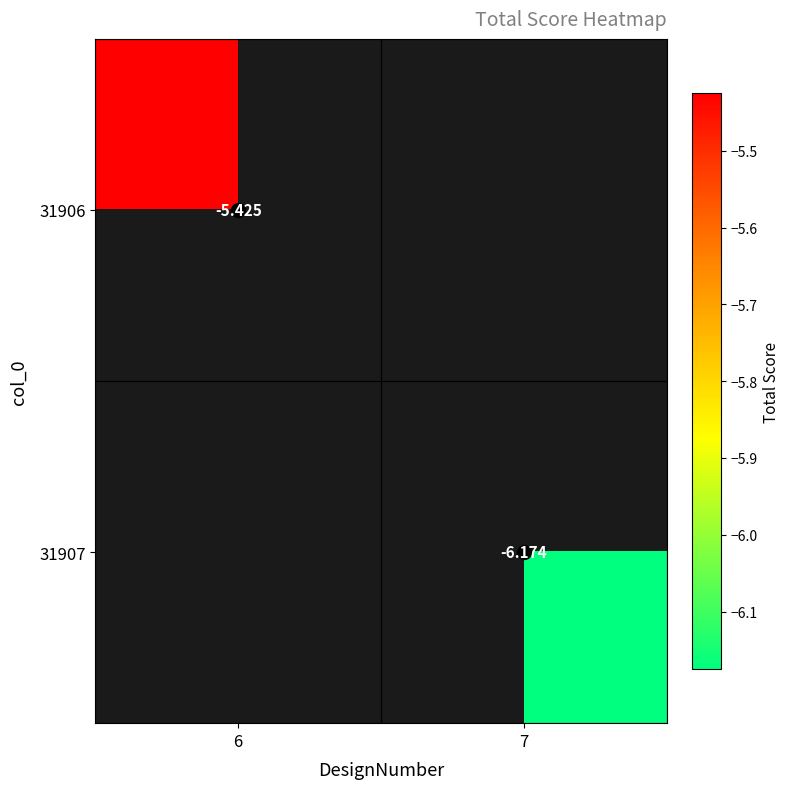

Count the number of categories in the chart.

2